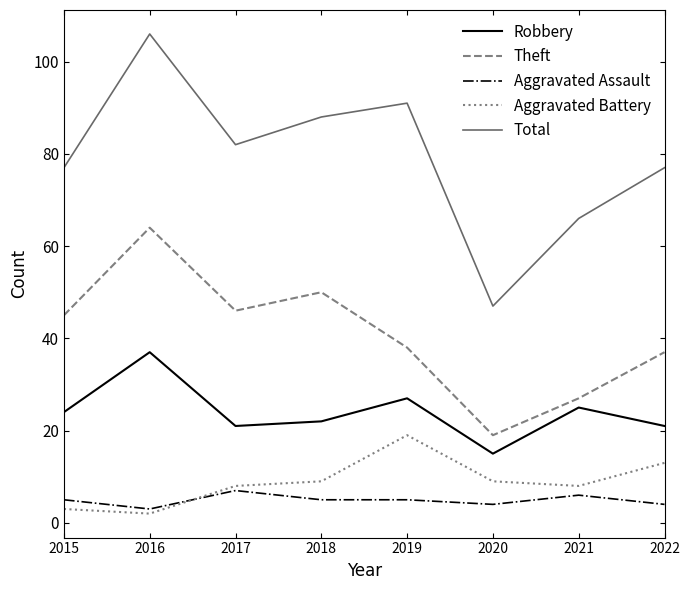

What is the total value across all series at 2021?

132